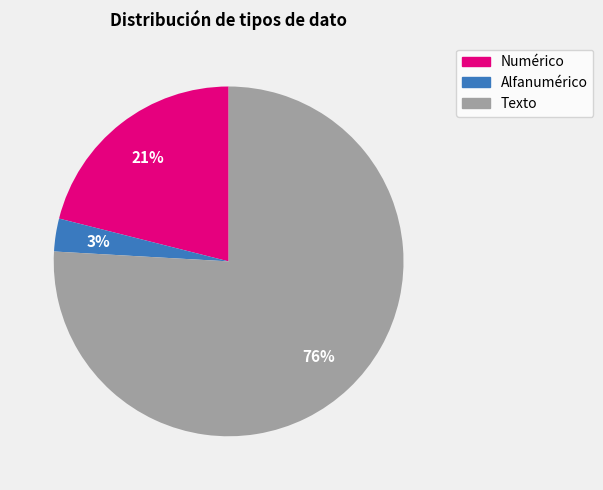

Is there a majority slice in this chart?

Yes